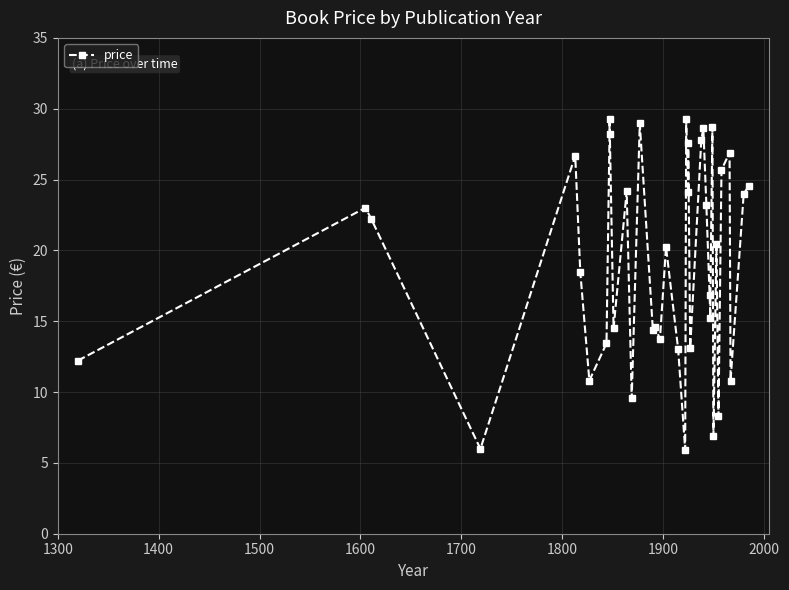

Count the number of values greater than 20.

20